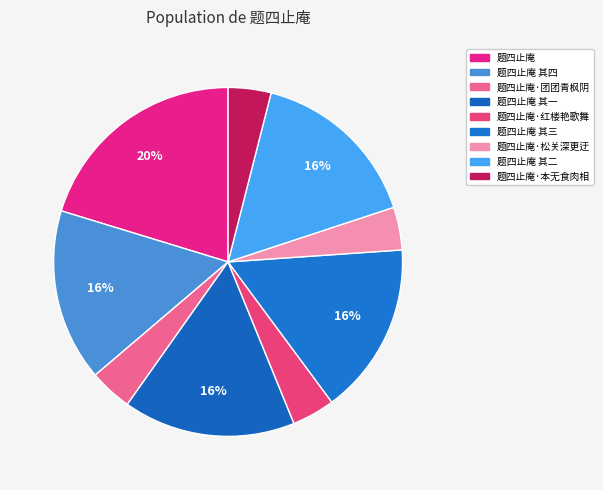

To the nearest percent, what percentage of the pie is 题四止庵·红楼艳歌舞?

4%